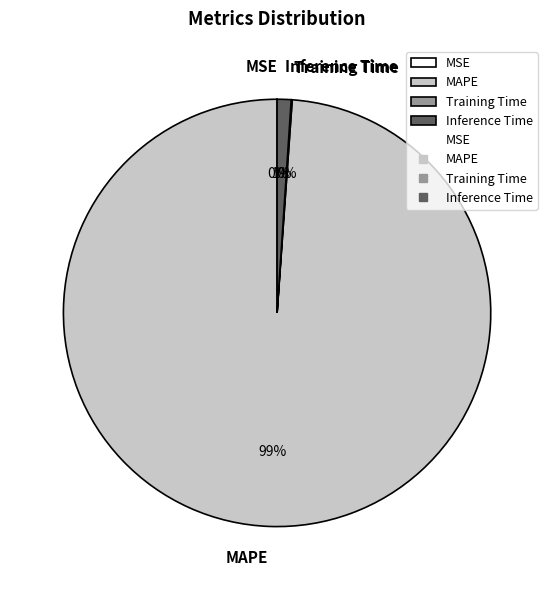

To the nearest percent, what is the difference between the largest and smallest slice percentages?

99%